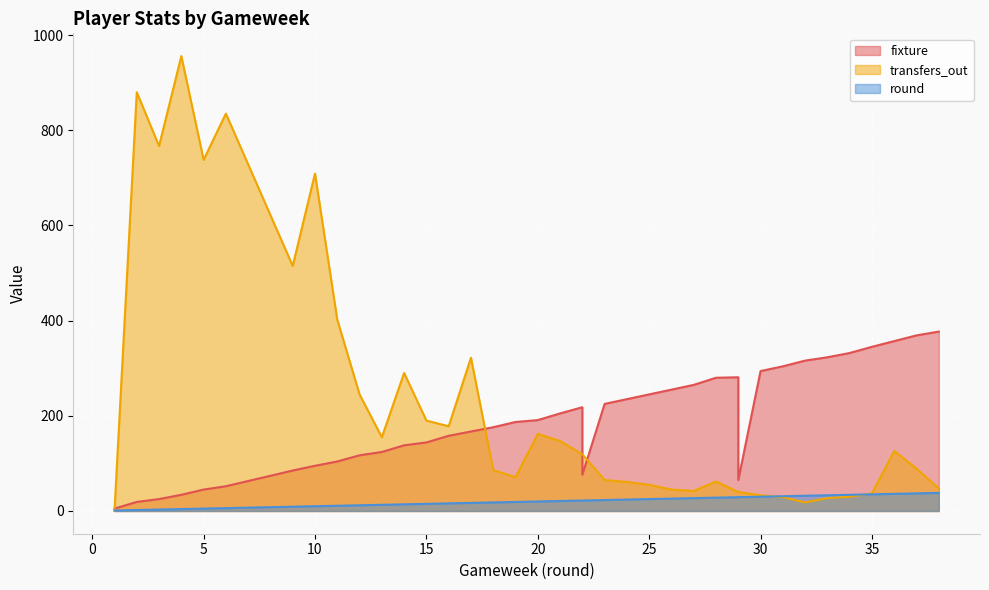

Does the chart display data point markers on the line(s)?

No